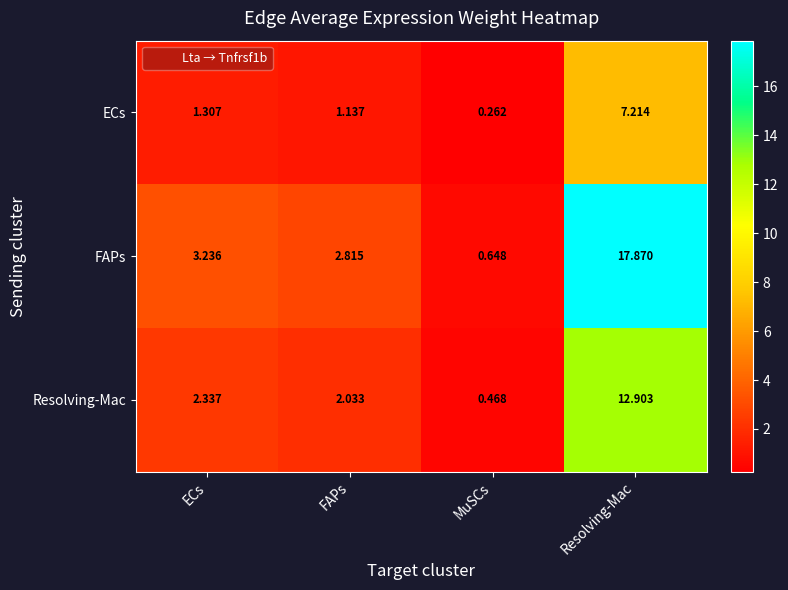

At which category is the sum across all series the highest?

Resolving-Mac